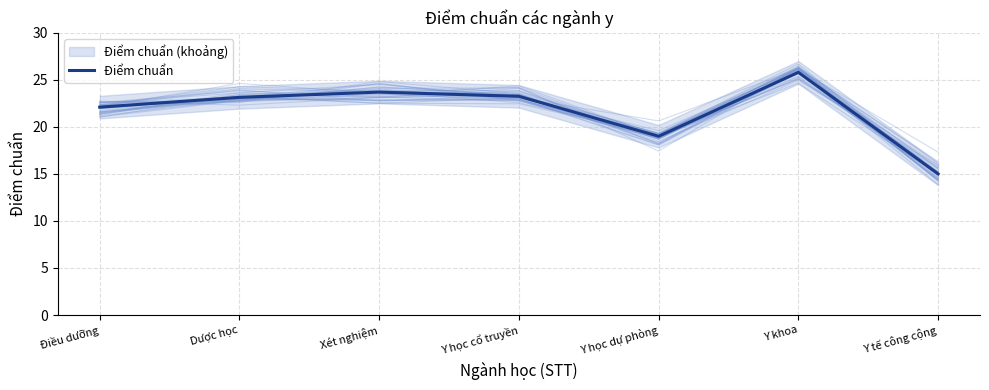

Approximately how many times larger is the value at Xét nghiệm compared to Dược học?

1.0